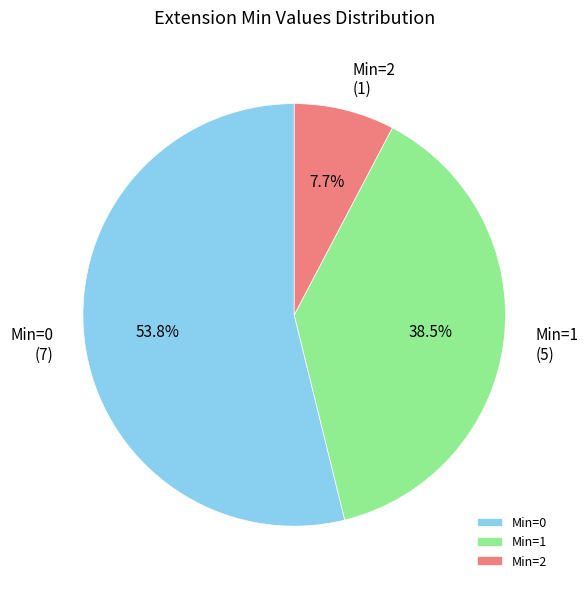

Is there a majority slice in this chart?

Yes